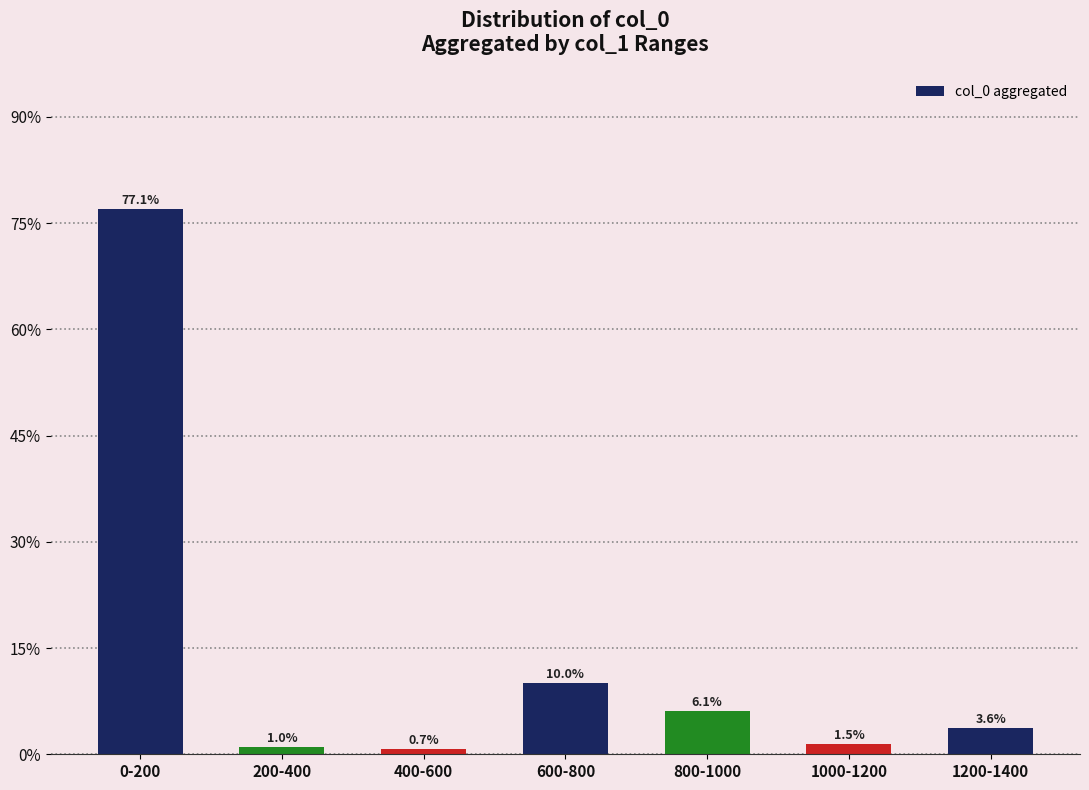

Rank the categories by value from highest to lowest.

0-200, 600-800, 800-1000, 1200-1400, 1000-1200, 200-400, 400-600